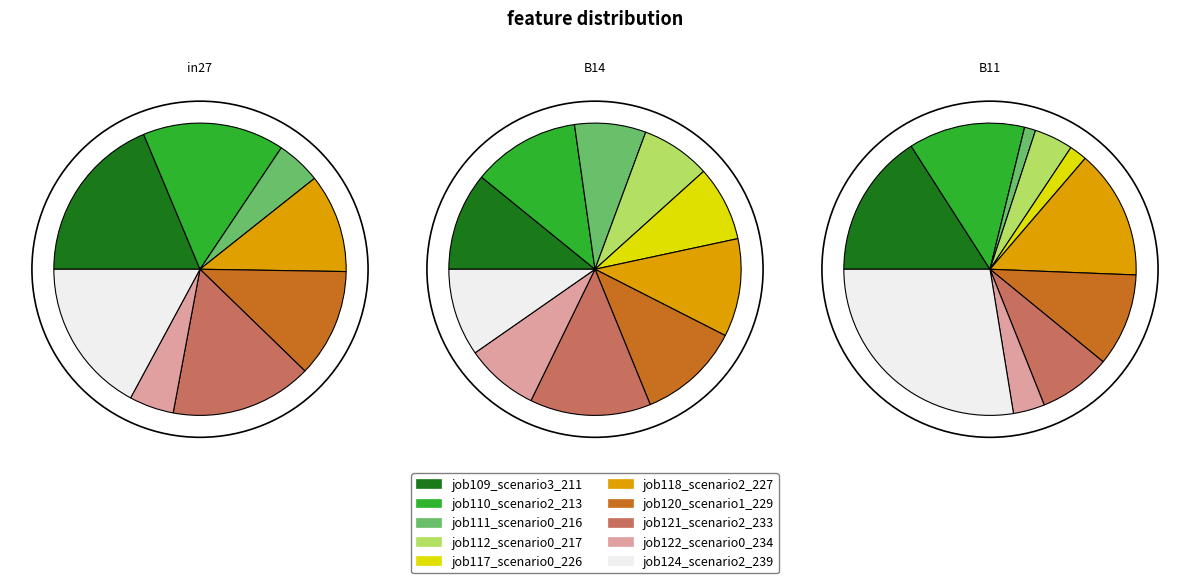

Count the number of slices in the pie.

10